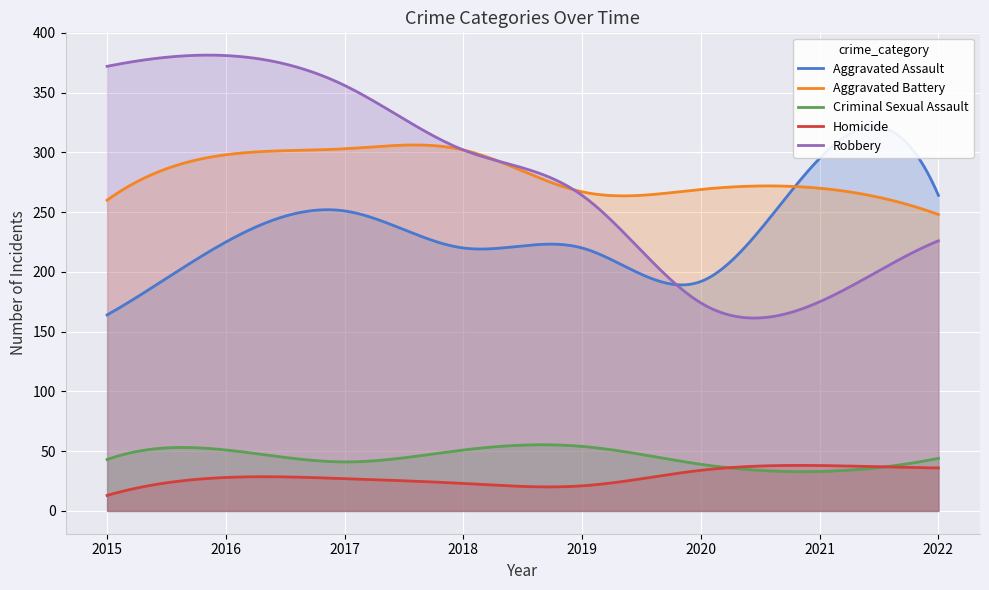

At which category does the chart reach its peak across all series?

2016